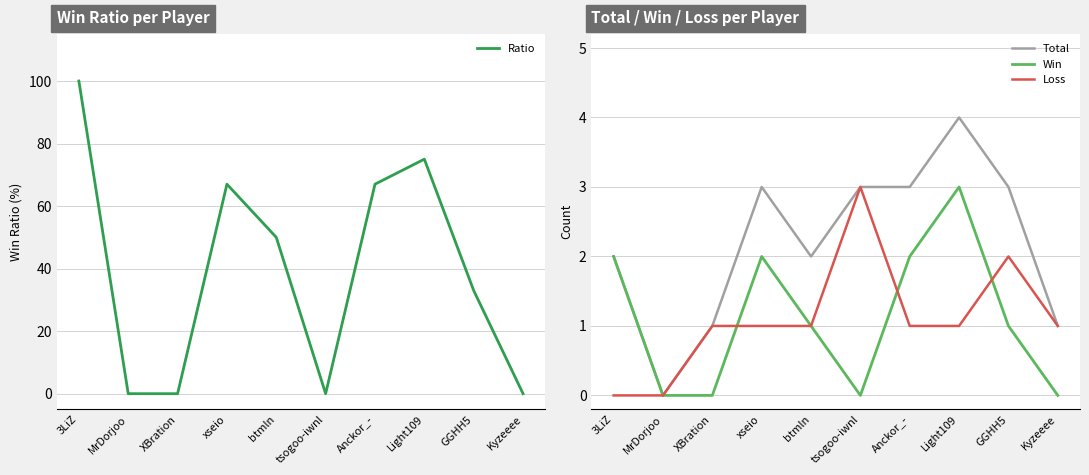

True or false: Ratio and Win intersect in this chart.

False